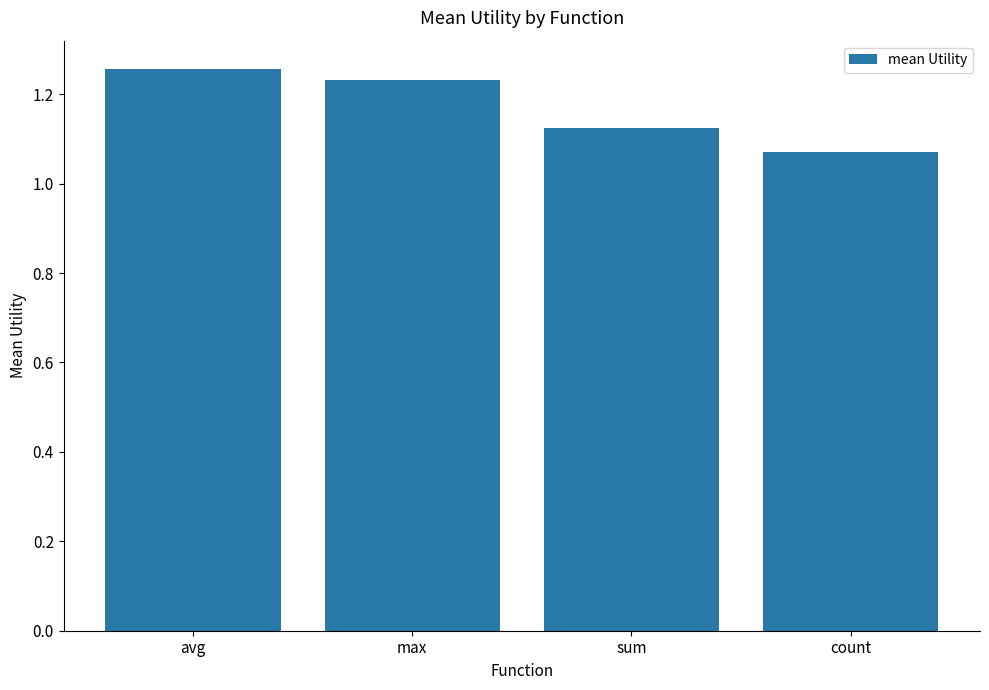

Which has a higher value, count or sum?

sum